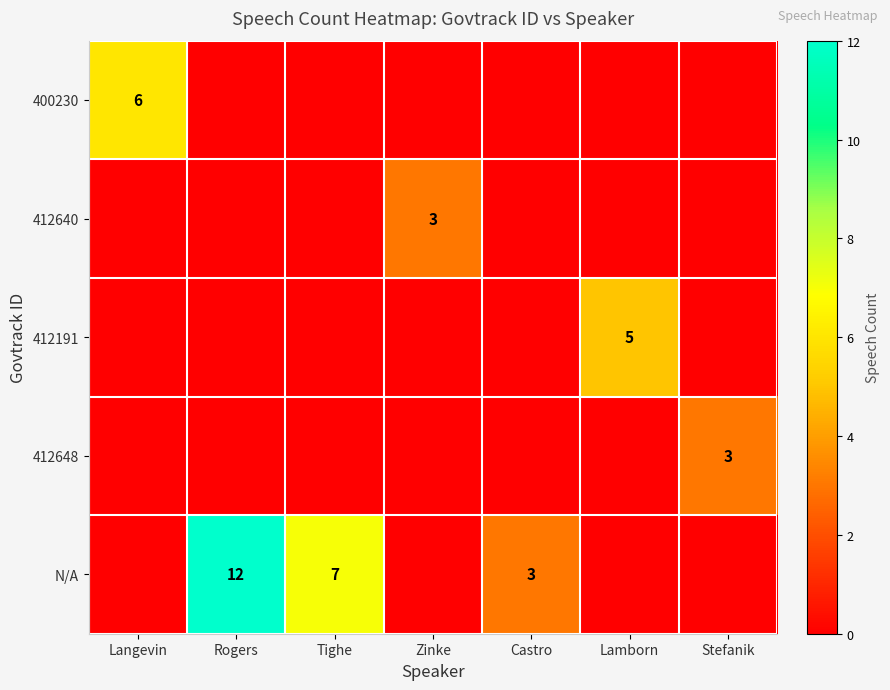

What is the difference between the highest and lowest values at Stefanik?

3